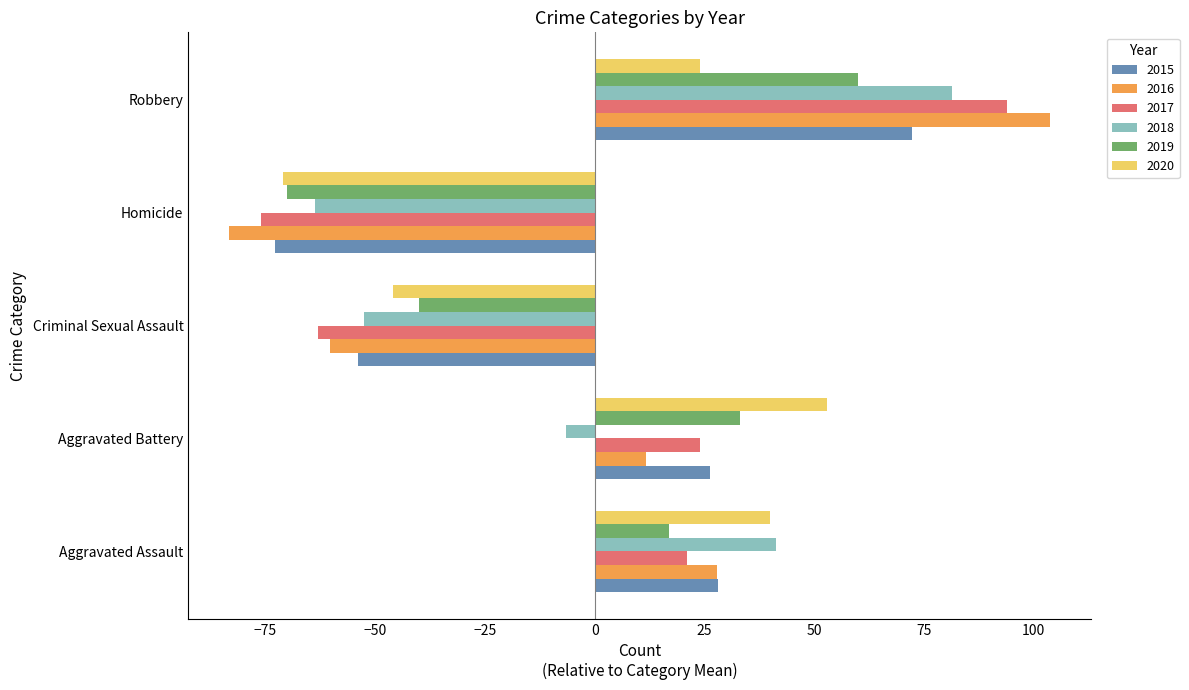

Which label corresponds to the smallest value in the chart?

Homicide